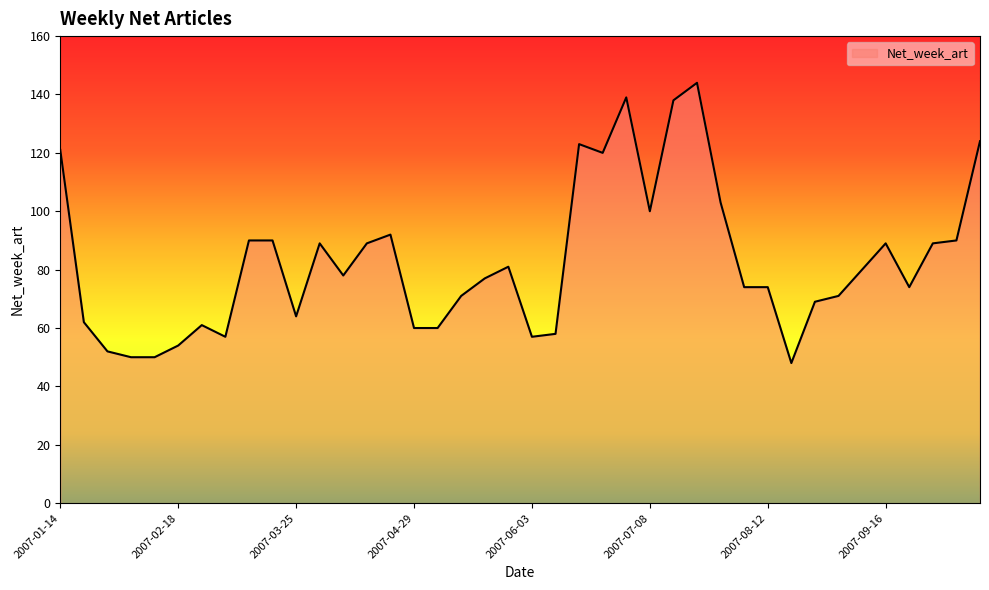

How many values are below 78?

20